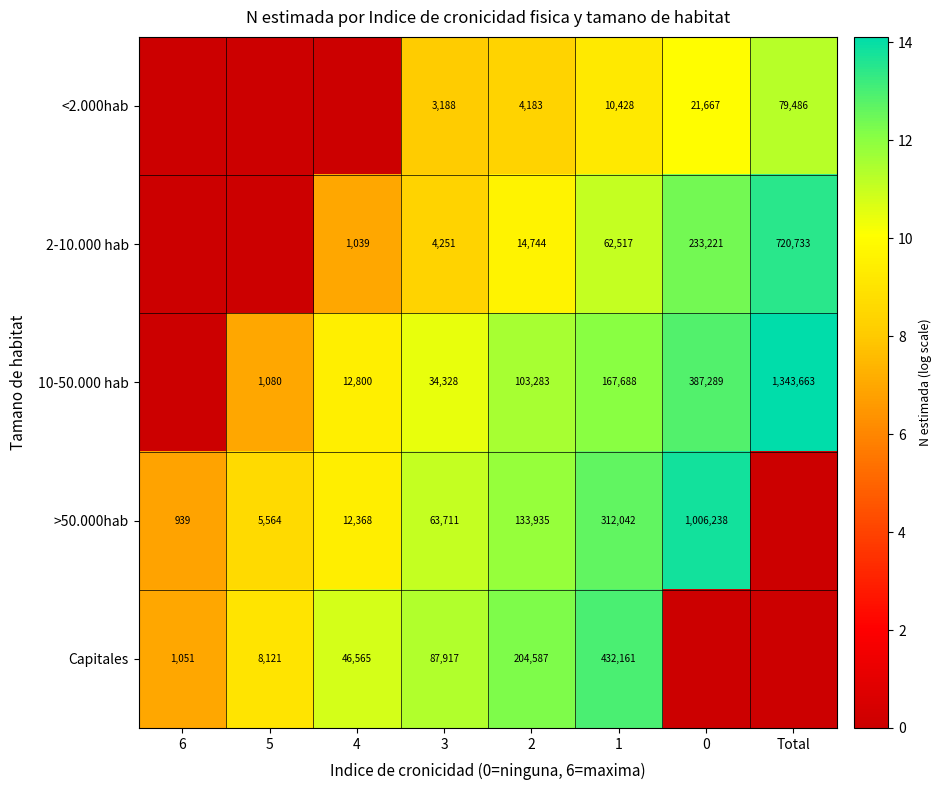

What is the sum of the 2-10.000 hab values at 4 and 2?

15783